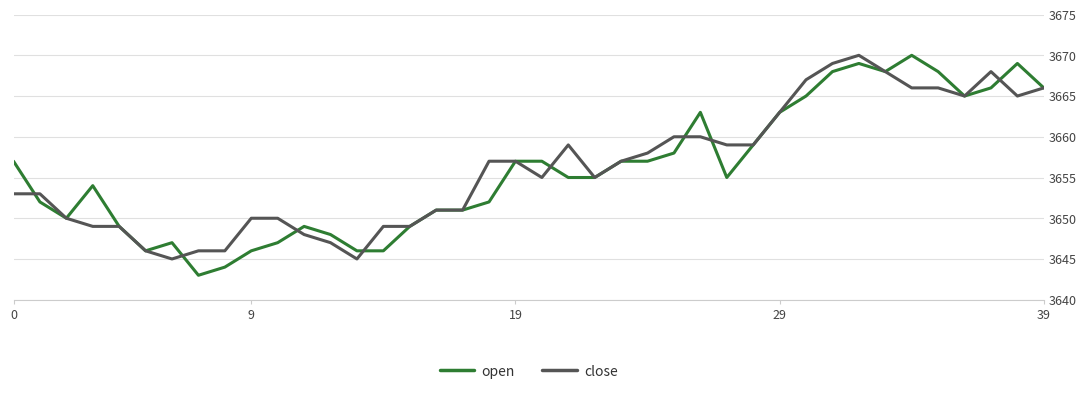

Reading left to right, extract all data points from this chart.

open: 3657	3652	3650	3654	3649	3646	3647	3643	3644	3646	3647	3649	3648	3646	3646	3649	3651	3651	3652	3657	3657	3655	3655	3657	3657	3658	3663	3655	3659	3663	3665	3668	3669	3668	3670	3668	3665	3666	3669	3666
close: 3653	3653	3650	3649	3649	3646	3645	3646	3646	3650	3650	3648	3647	3645	3649	3649	3651	3651	3657	3657	3655	3659	3655	3657	3658	3660	3660	3659	3659	3663	3667	3669	3670	3668	3666	3666	3665	3668	3665	3666